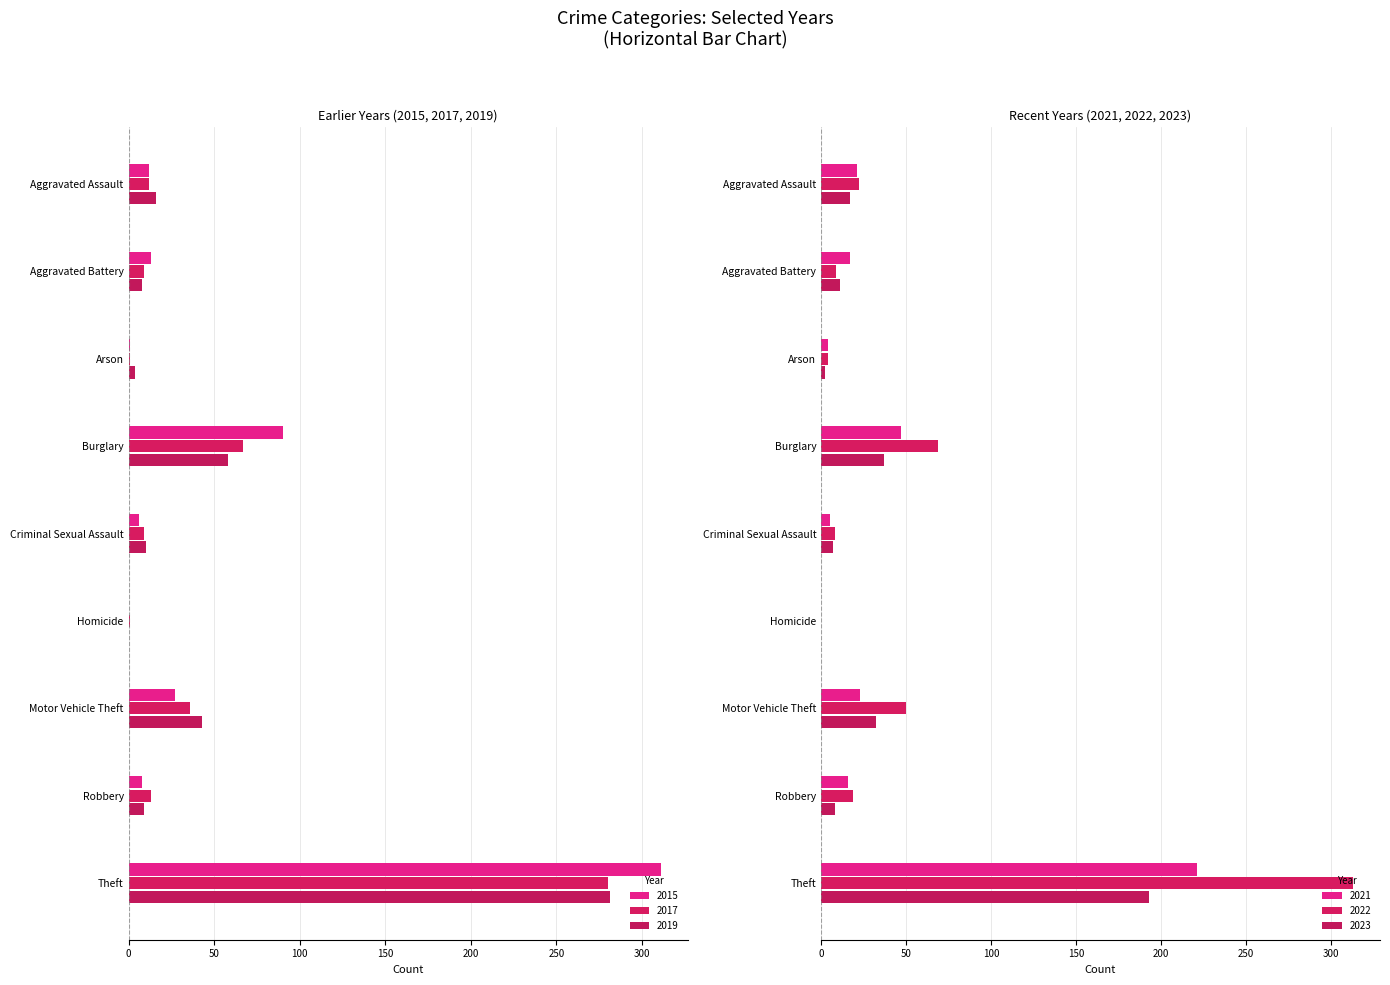

Reading left to right, extract all data points from this chart.

2015: 12	13	1	90	6	0	27	8	311
2017: 12	9	1	67	9	1	36	13	280
2019: 16	8	4	58	10	0	43	9	281
2021: 21	17	4	47	5	0	23	16	221
2022: 22	9	4	69	8	0	50	19	313
2023: 17	11	2	37	7	0	32	8	193